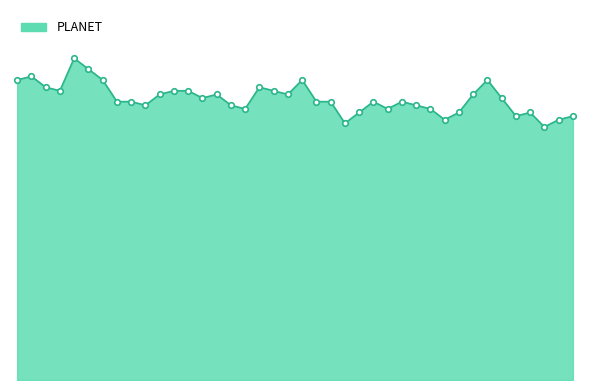

Is this an area chart (filled region under the line)?

Yes